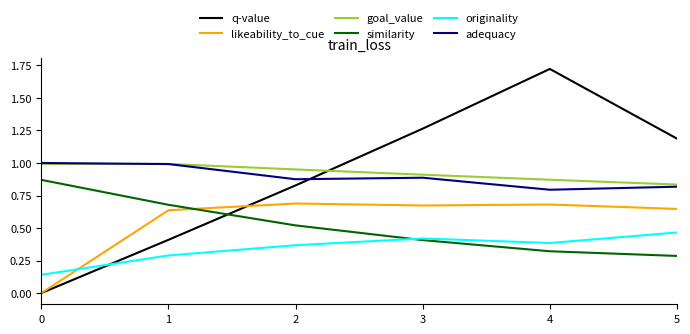

True or false: goal_value and originality cross at least once.

False